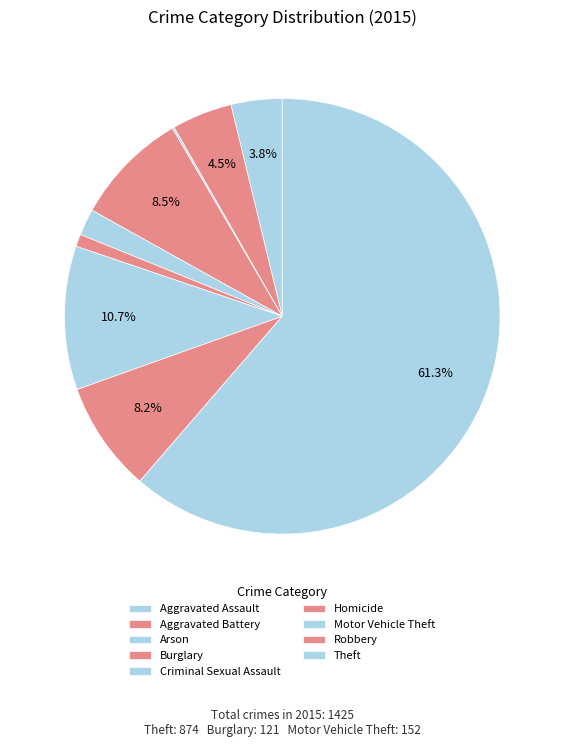

How many segments does this pie chart have?

9